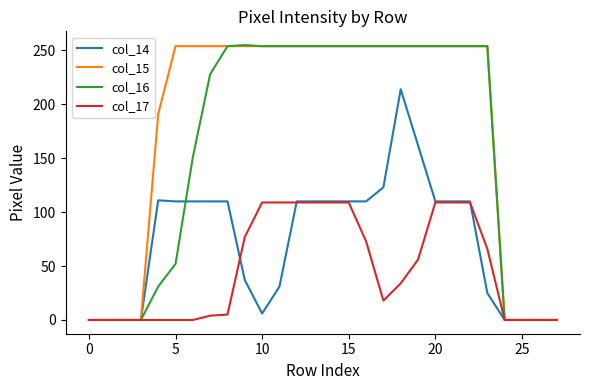

What is the highest value of the col_16 series?

255